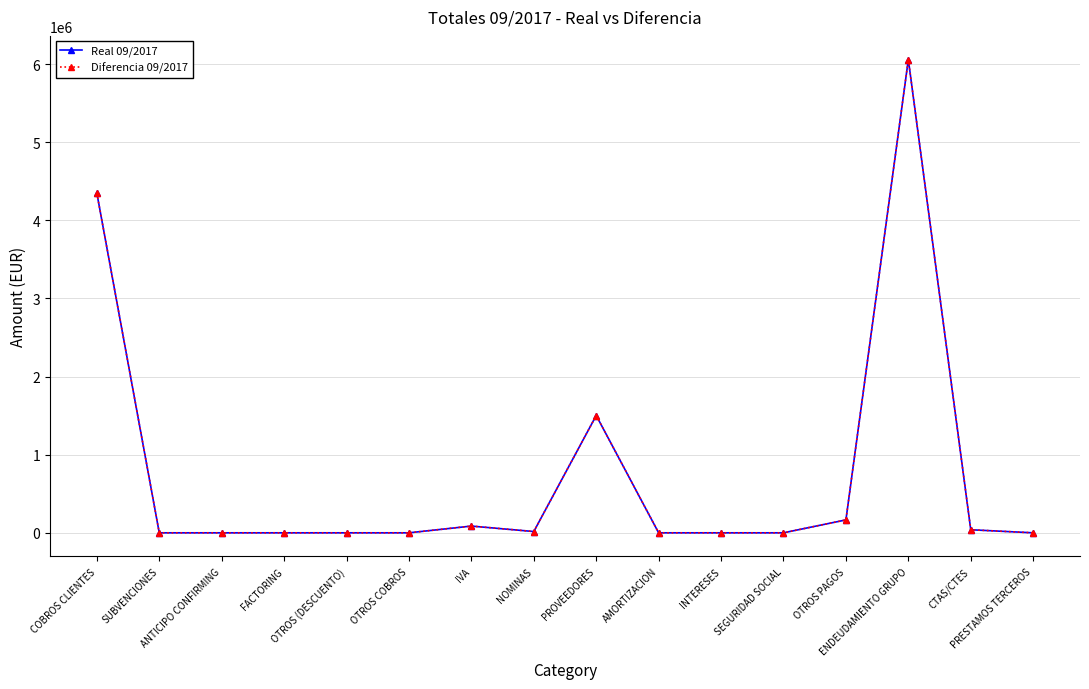

What is the maximum value shown in the chart?

6057779.0